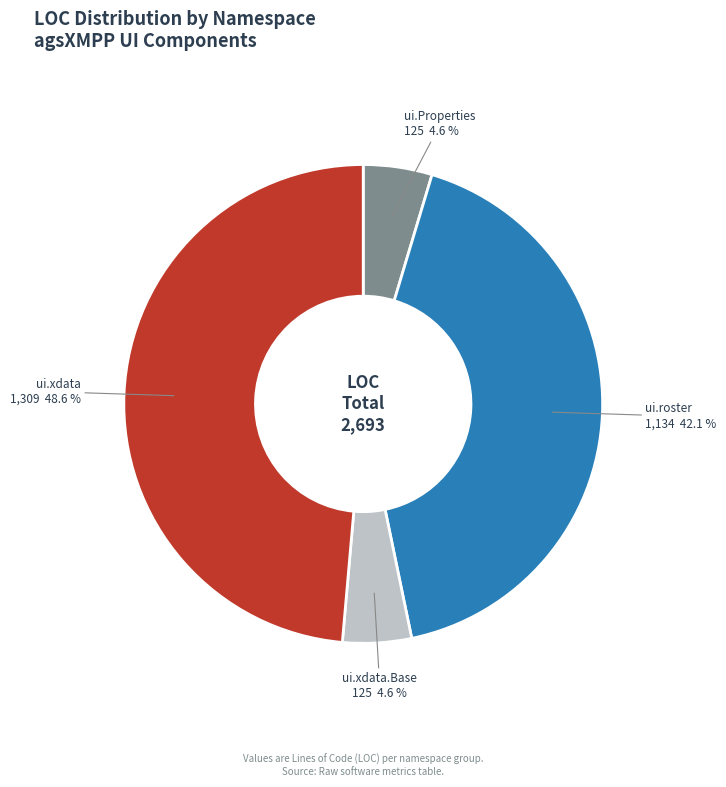

Does ui.xdata.Base account for over 50% of the chart?

No